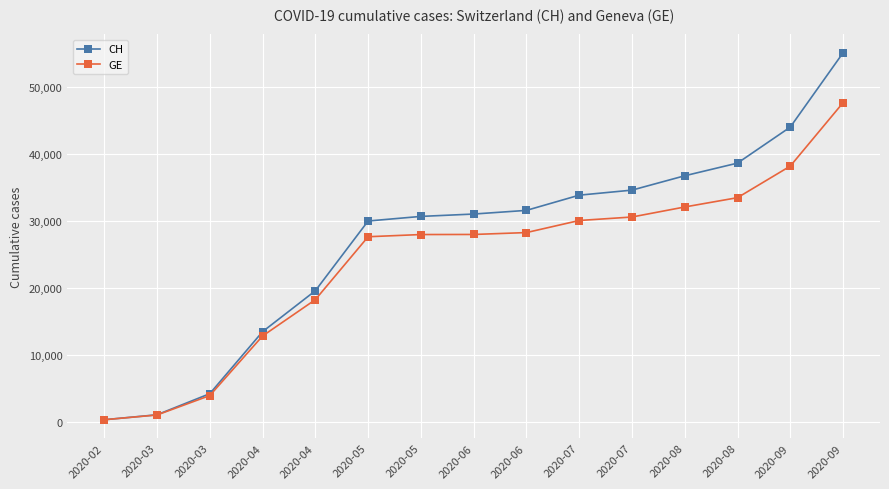

The CH series shows 13505 at 2020-04. True or false?

True